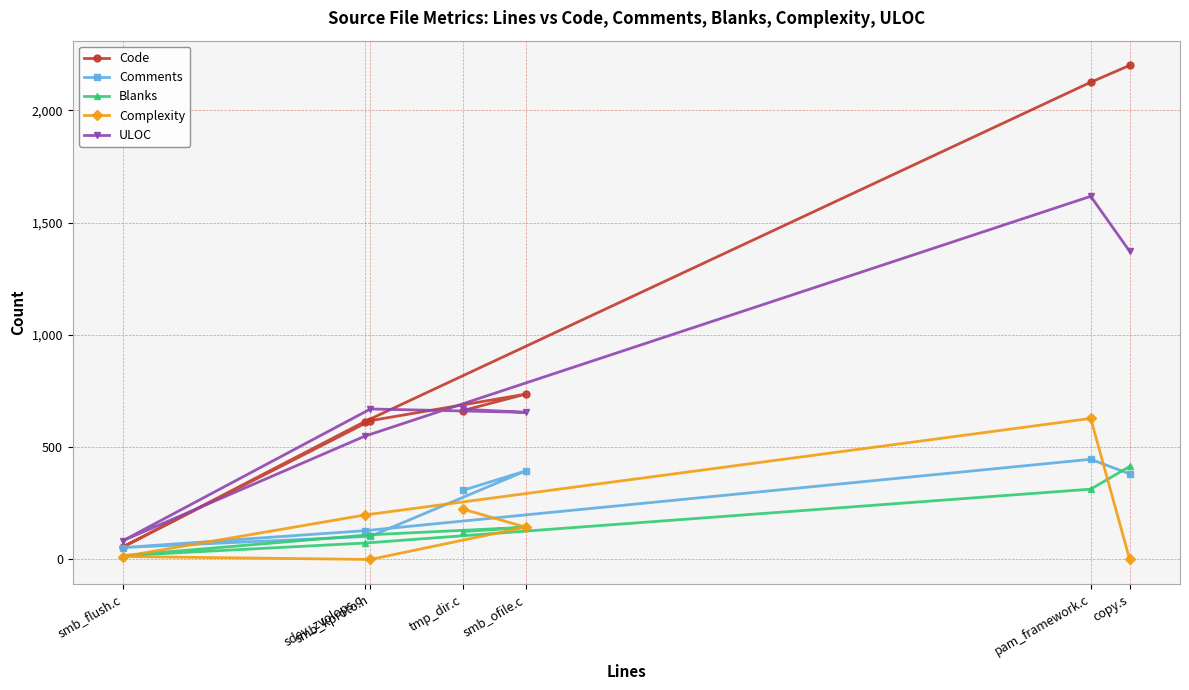

At which category does Blanks reach its first local valley?

smb_flush.c